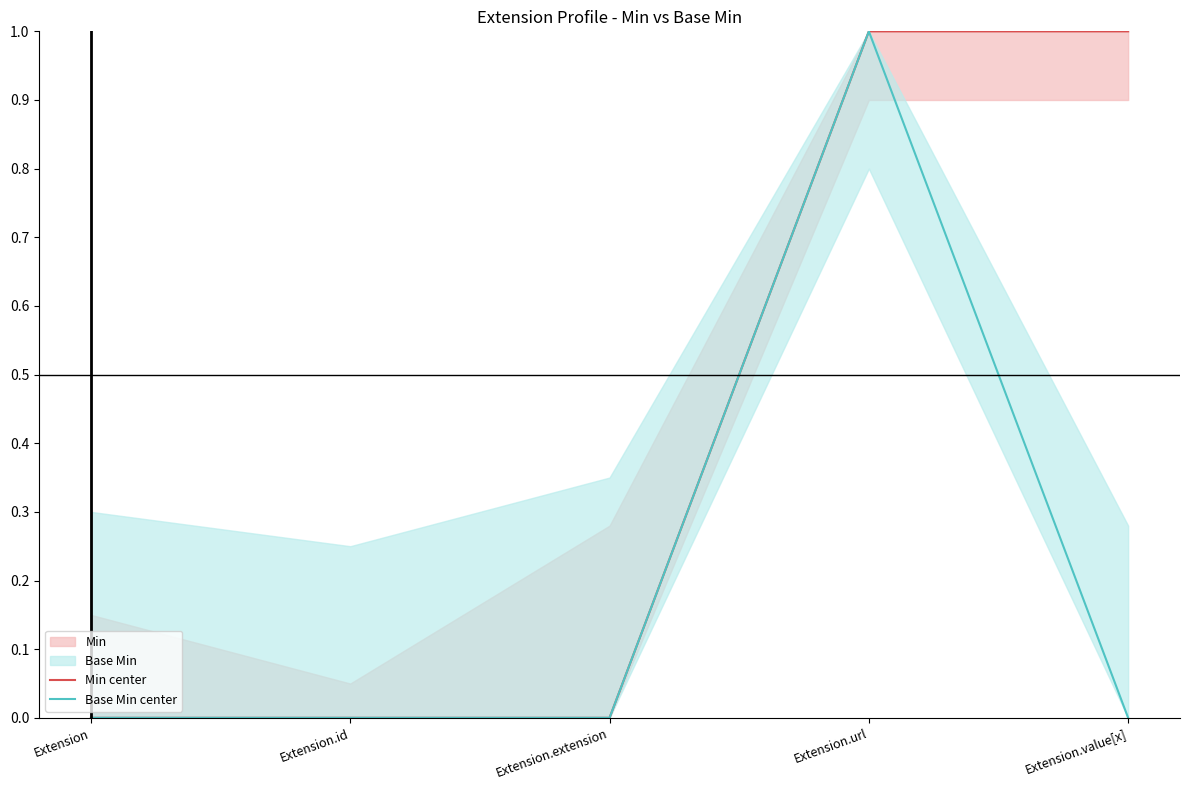

What is the difference between the maximum and minimum values in the Base Min center series?

1